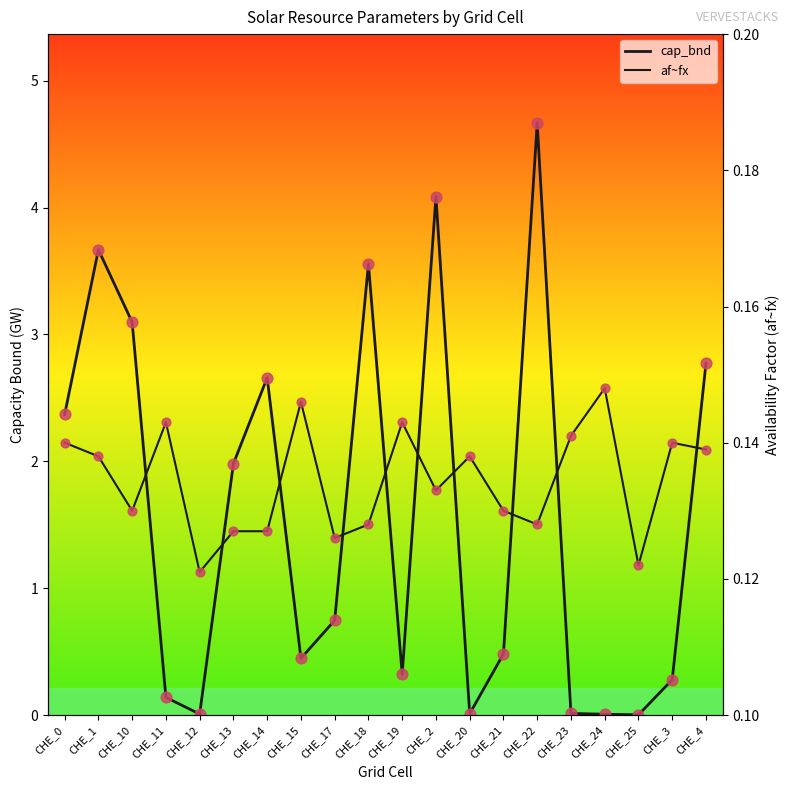

What is the total value across all series at CHE_21?

0.6